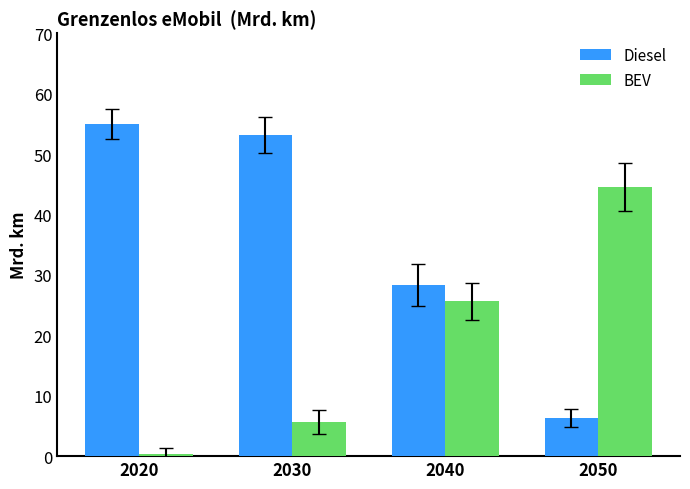

What is the value of the BEV bar at the 3rd from the left?

25.6